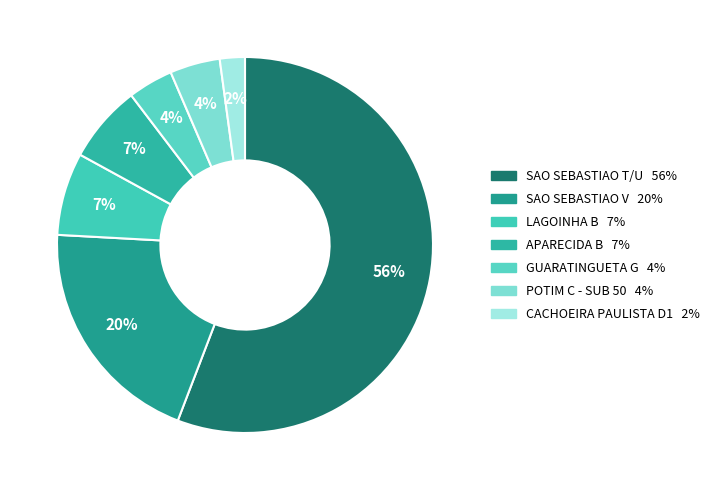

Is SAO SEBASTIAO T/U the majority of the pie?

Yes